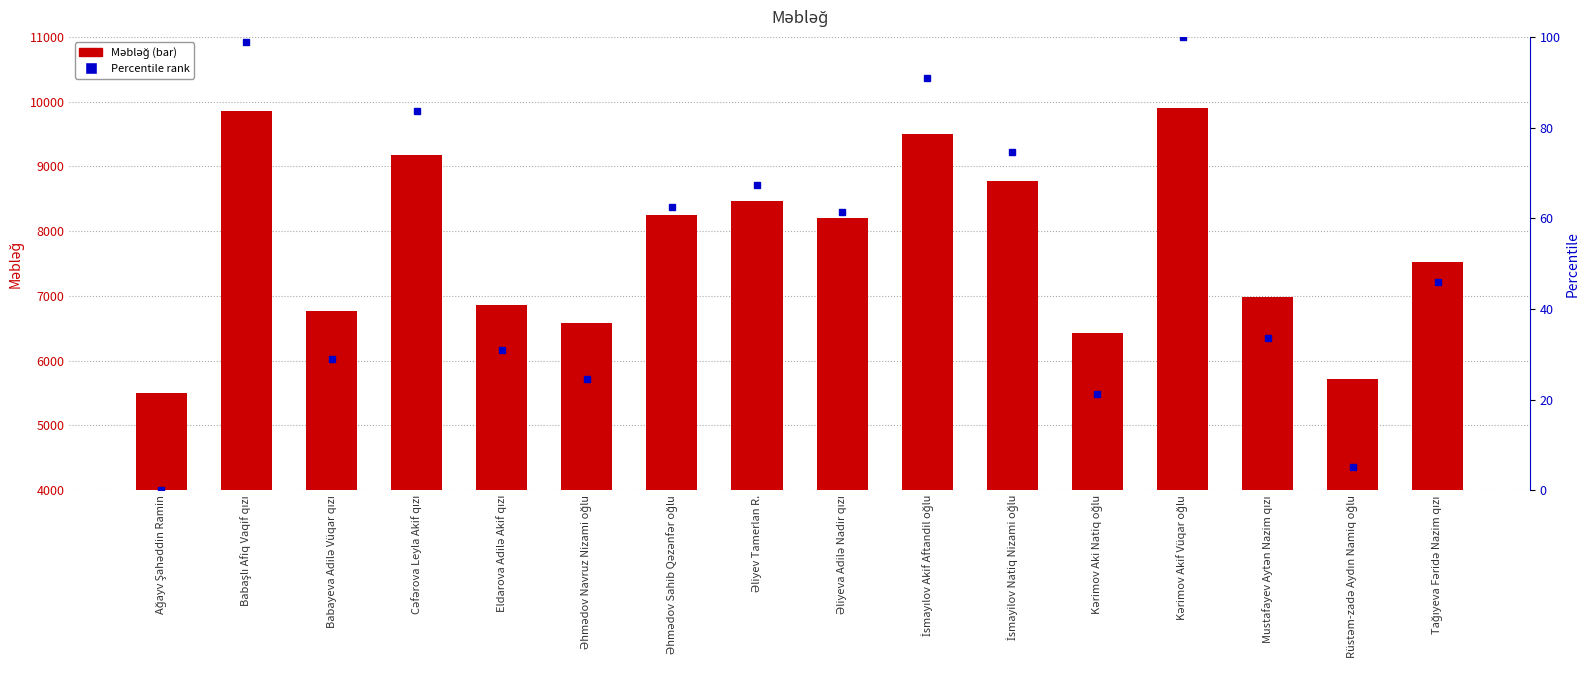

Does the chart contain any negative values?

No